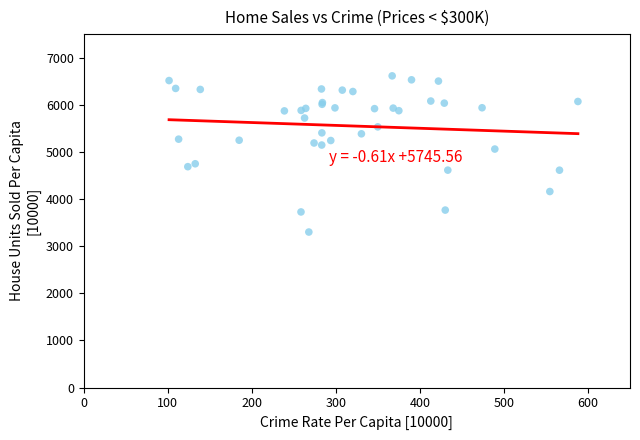

What Y value in the scatter plot is closest to 4957?

5061.1